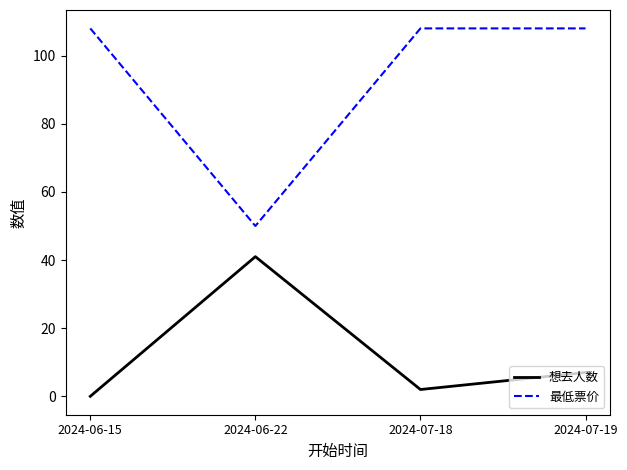

In 最低票价, how many points are lower than both neighbors (excluding endpoints)?

1